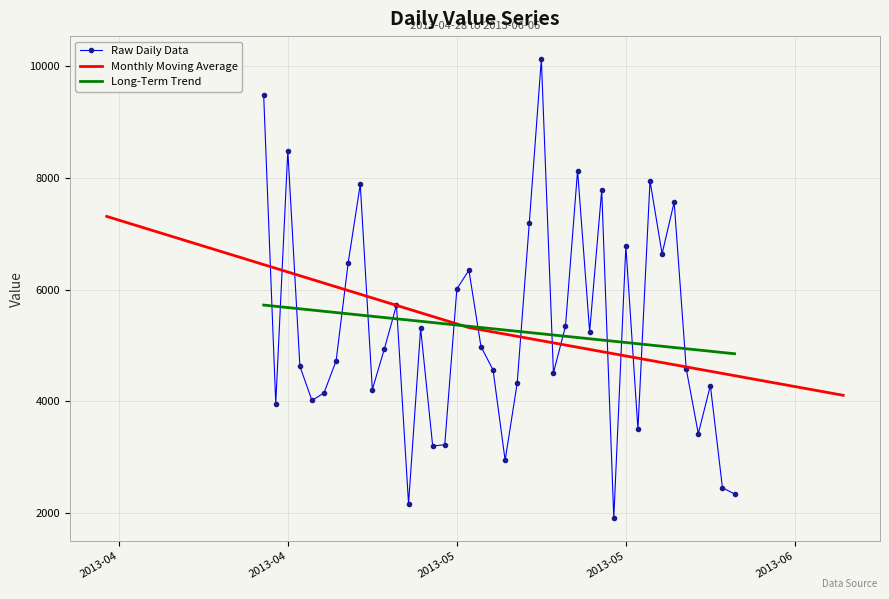

Is it true that the value at 9 is 2584.8?

False